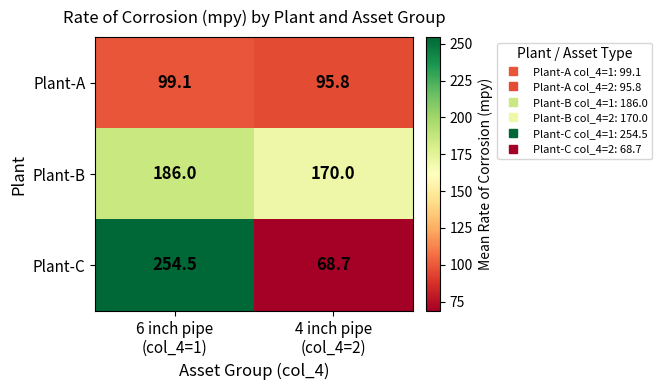

List the series in order of their overall mean, lowest first.

Plant-A, Plant-C, Plant-B